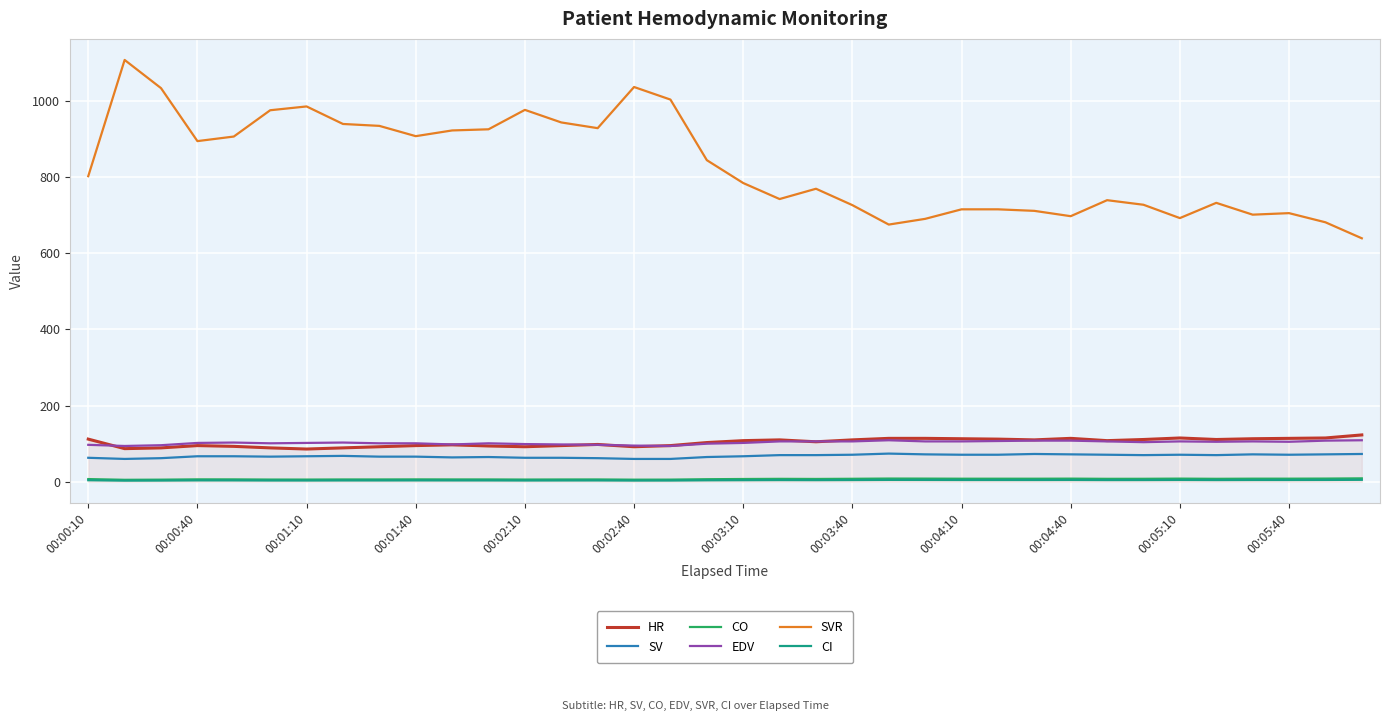

What is the sum of all SV values?

2435.0